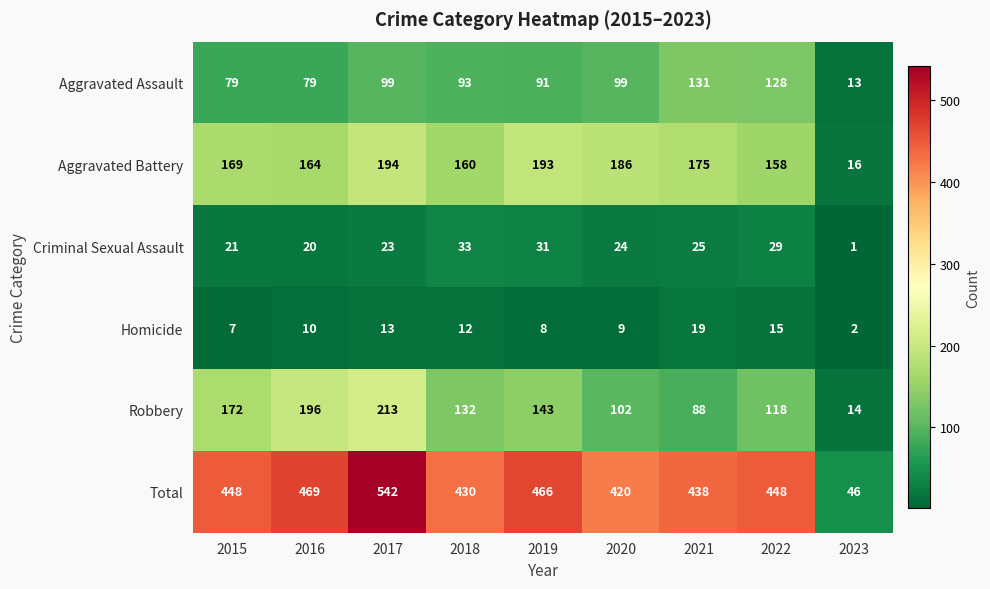

Between 2017 and 2018, which series saw the biggest shift?

Total